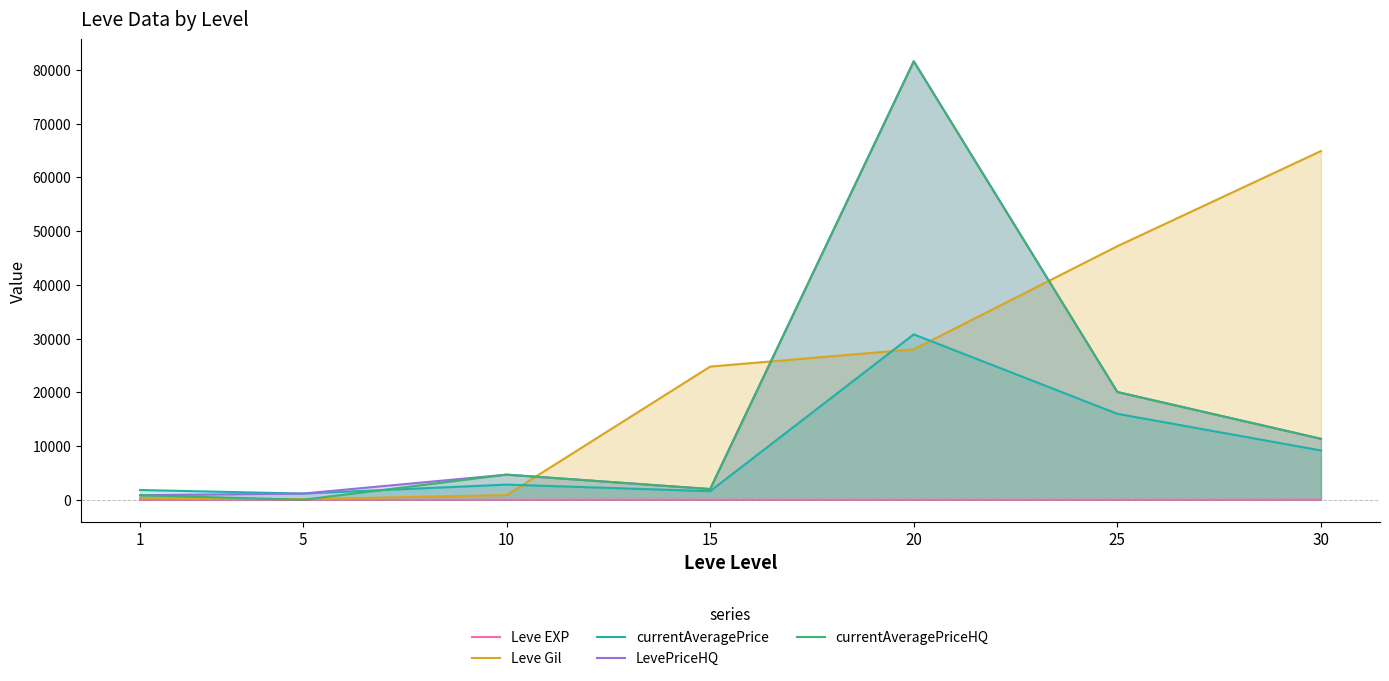

What is the total value across all series at 20?

222026